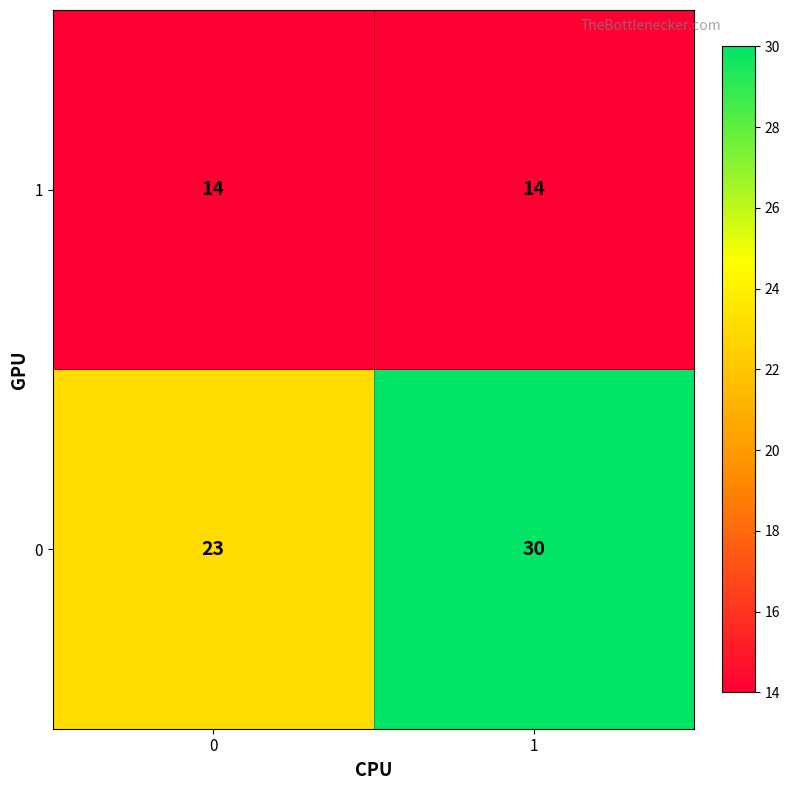

The value of 1 at 1 is 8. True or false?

False